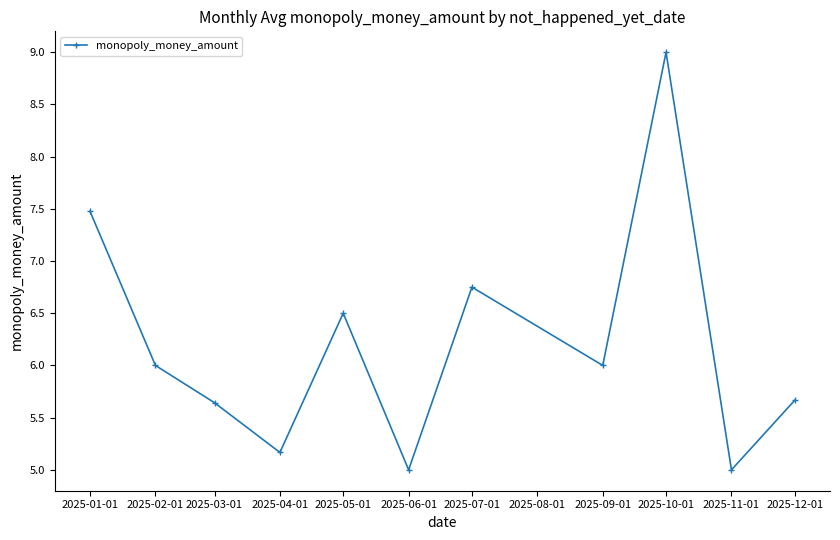

What is the ratio of the value at 2025-01-01 to the value at 2025-06-01?

1.5